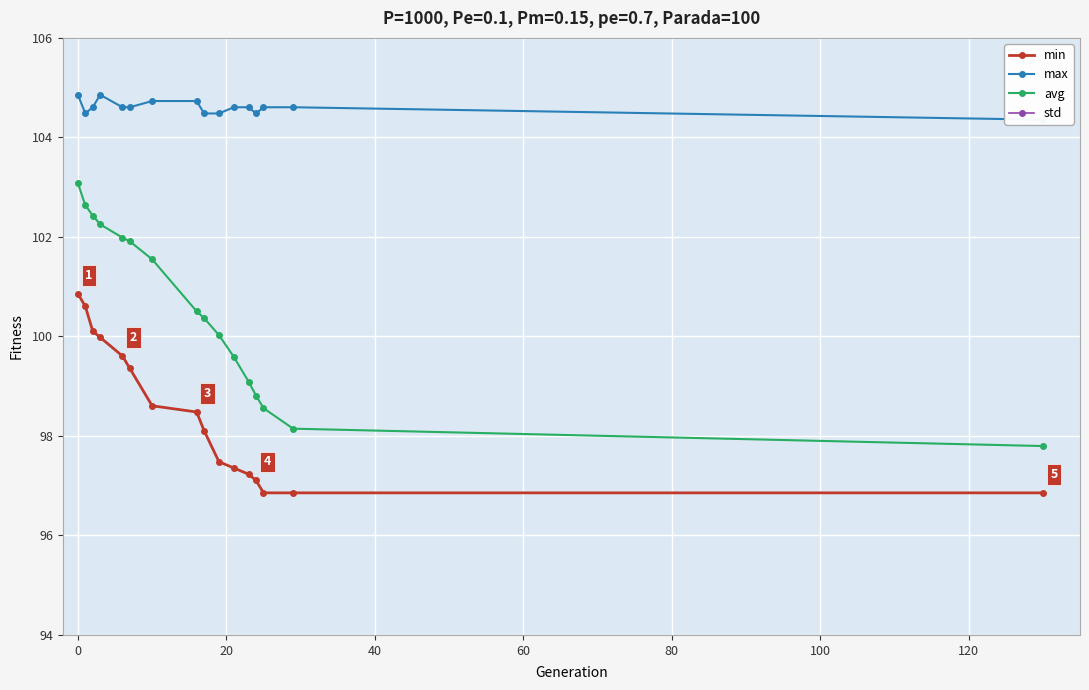

What is the minimum value for avg?

97.8